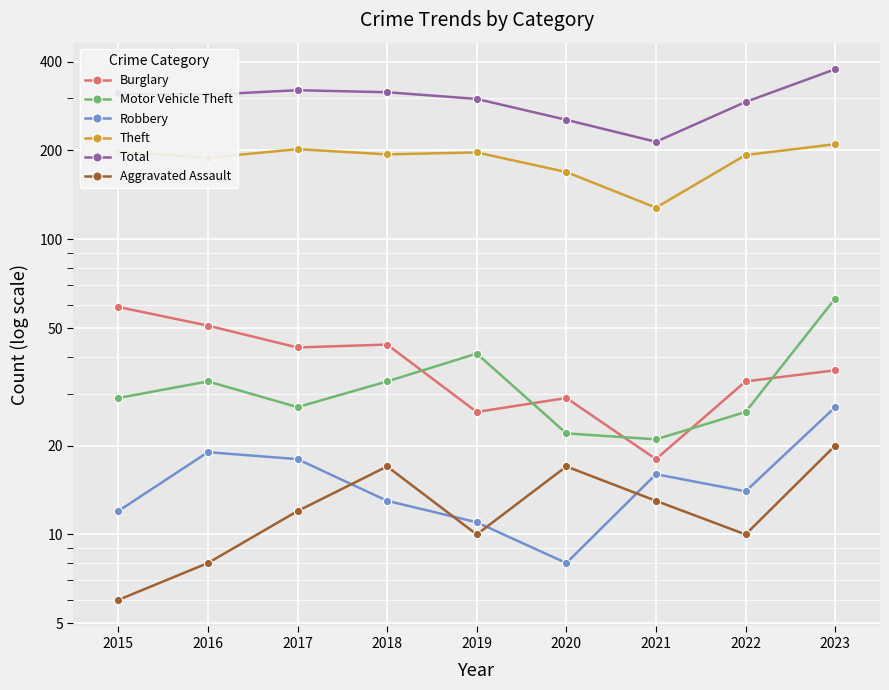

How many Aggravated Assault values are between 10 and 17?

6